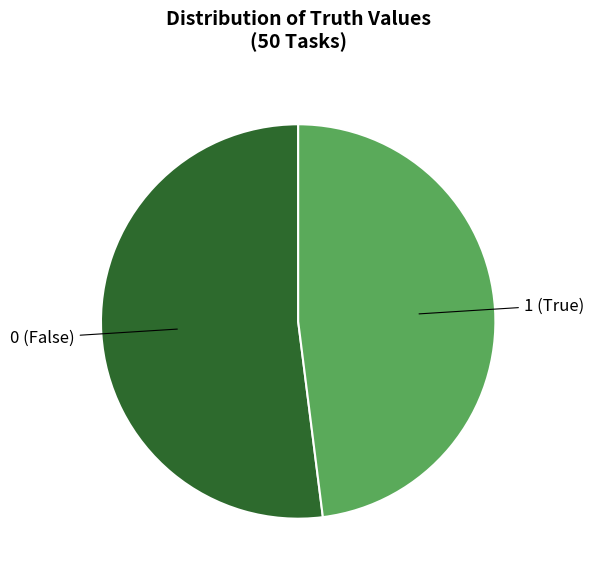

Is there any slice that represents more than half of the pie?

Yes